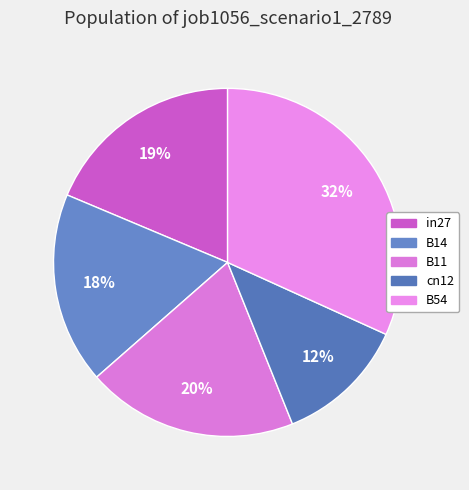

To the nearest percent, what is the difference between the B11 and in27 slice percentages?

1%